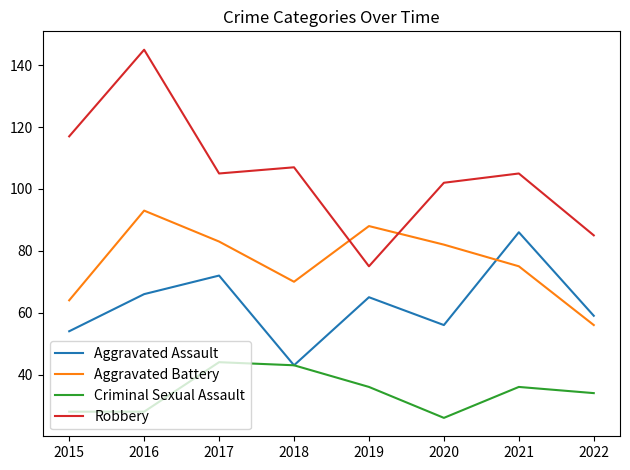

At which label does Aggravated Battery reach its minimum?

2022